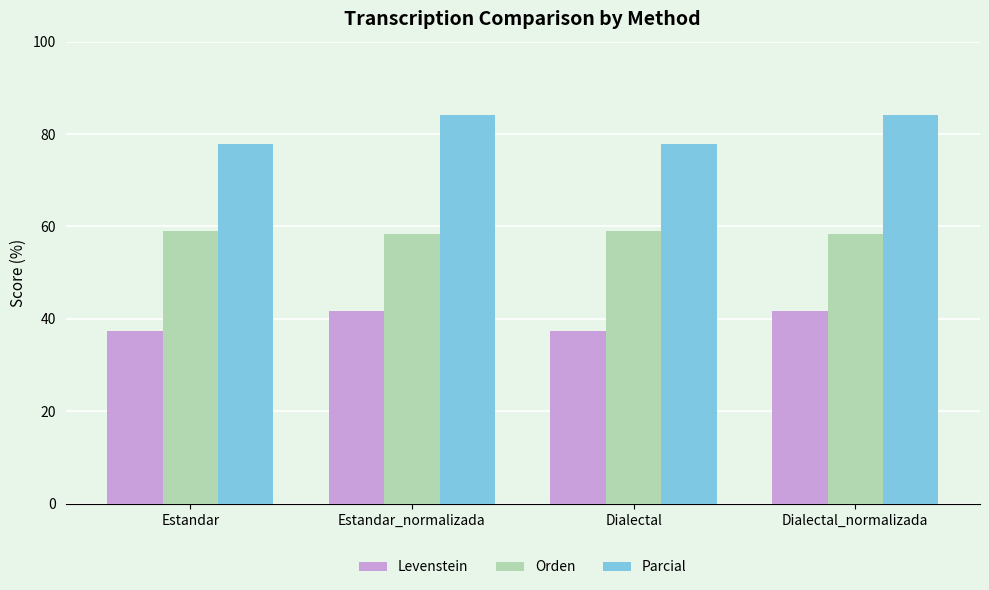

How many data points does each series have?

4